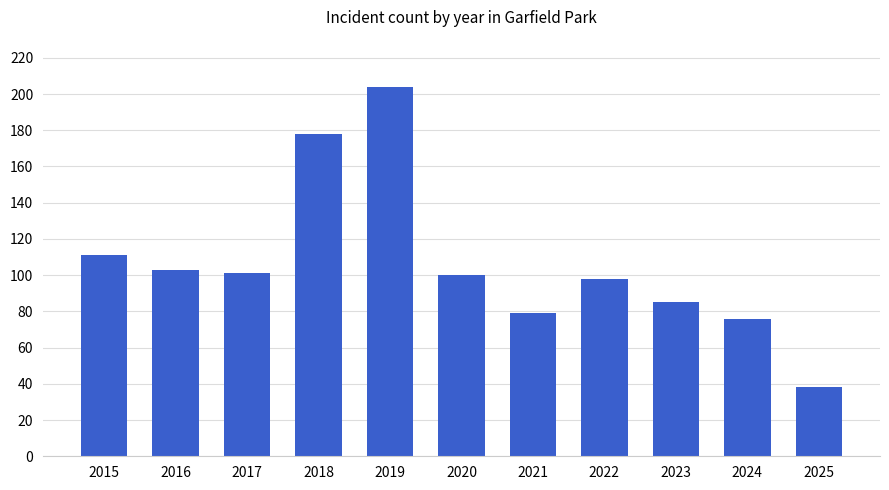

What is the difference between the maximum and minimum values?

166